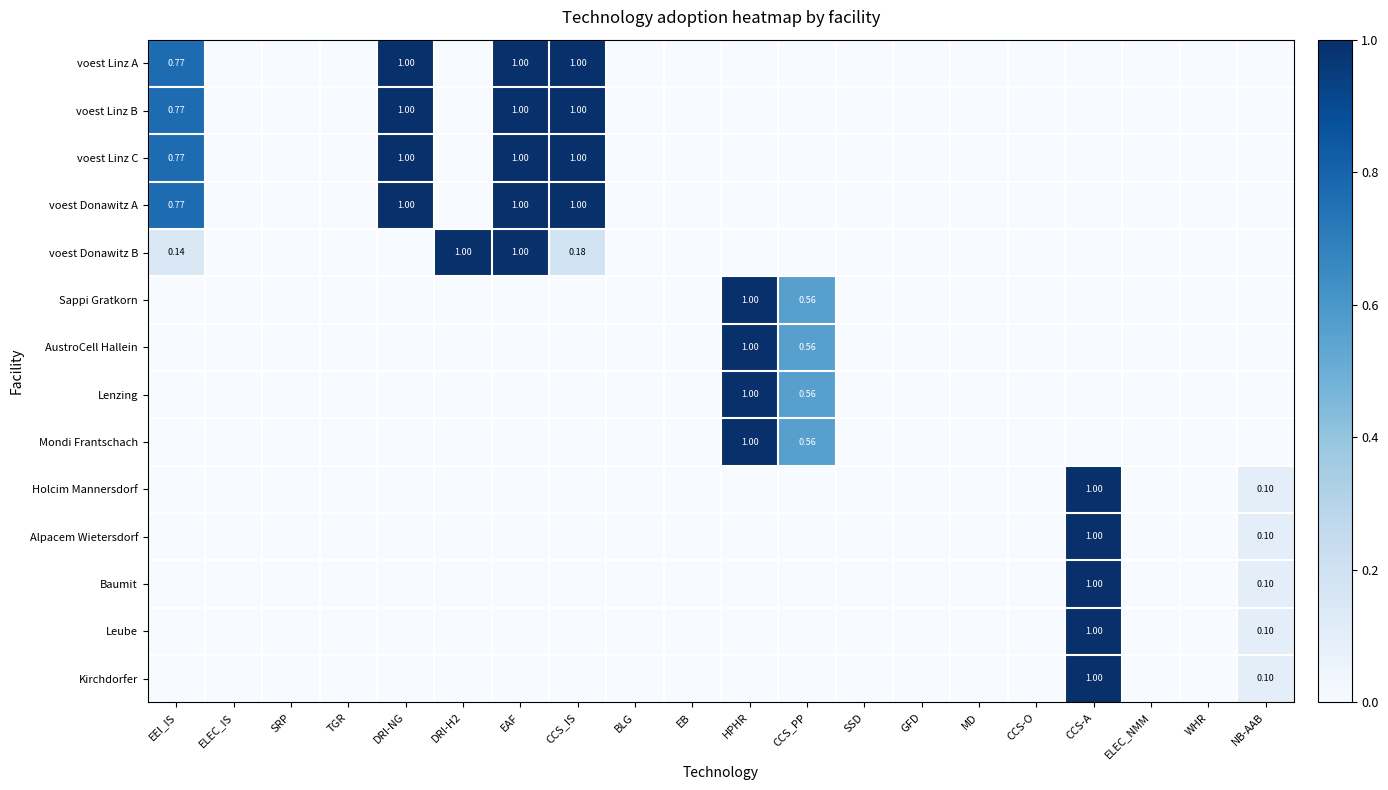

Between BLG and MD, which is larger?

BLG